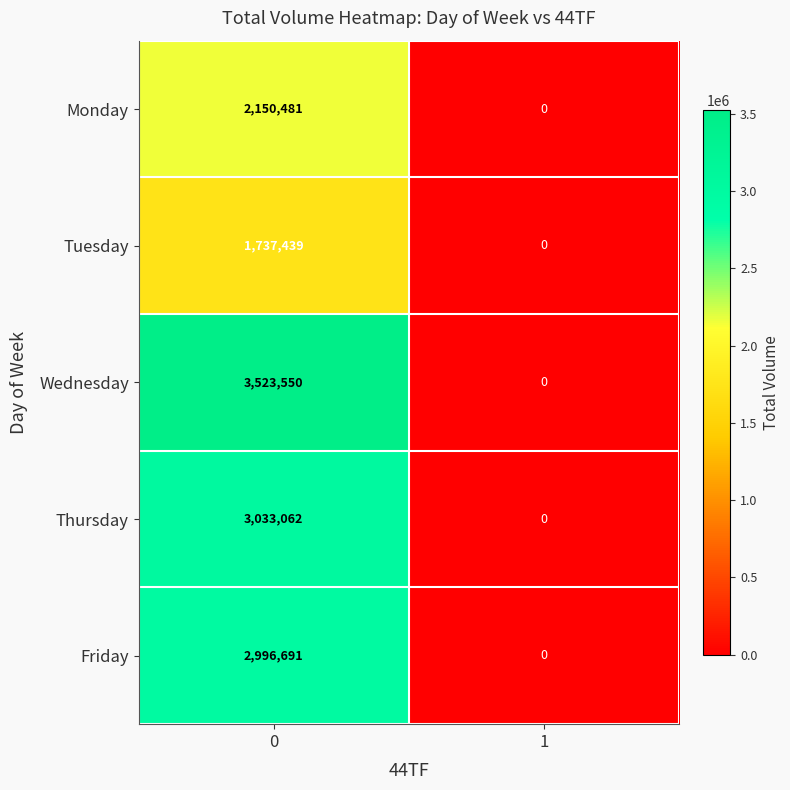

What is the approximate value of Thursday at 0, to the nearest 10?

3033060